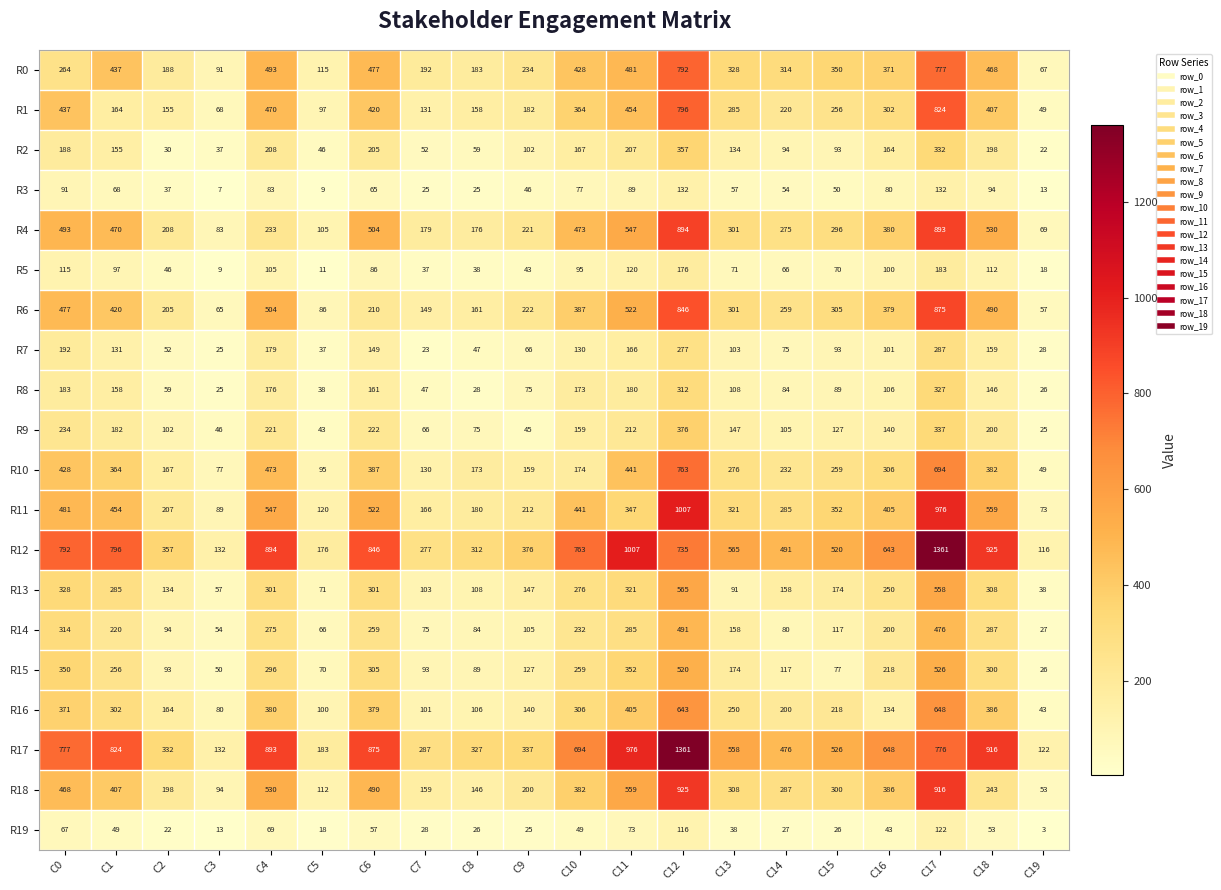

The R15 series shows 70 at C5. True or false?

True